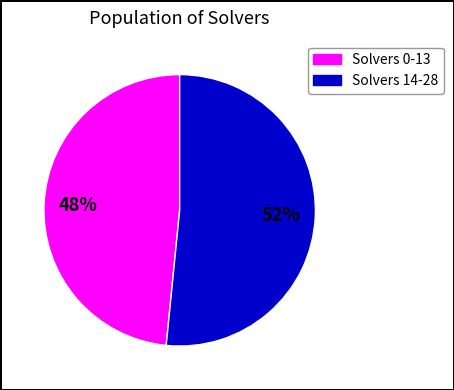

To the nearest percent, what is the average slice percentage?

50%